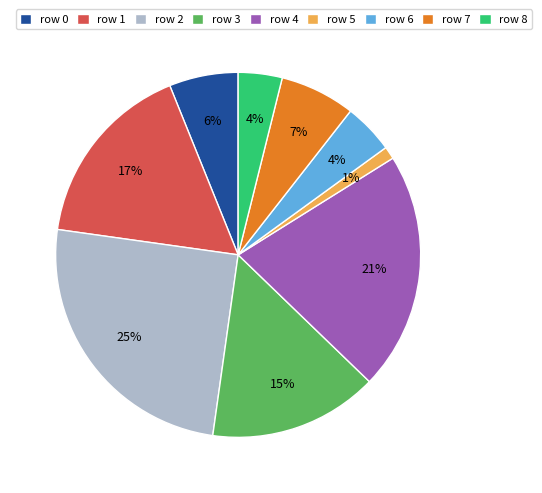

To the nearest percent, what is the difference between the row 5 and row 3 slice percentages?

14%